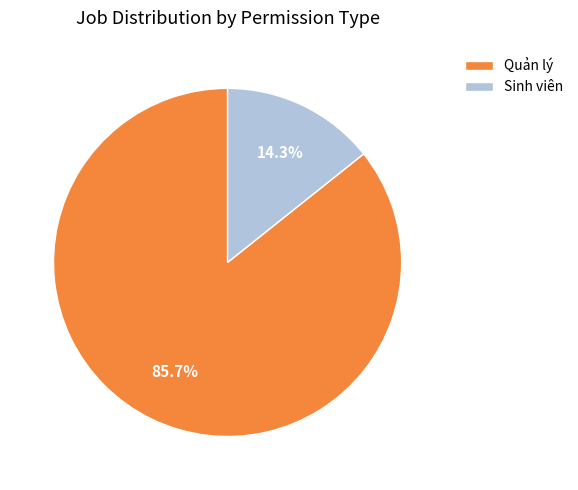

How many segments does this pie chart have?

2